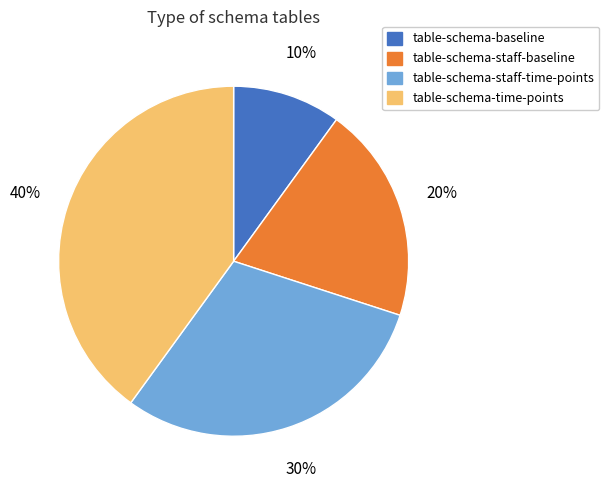

Which slice is the largest?

table-schema-time-points